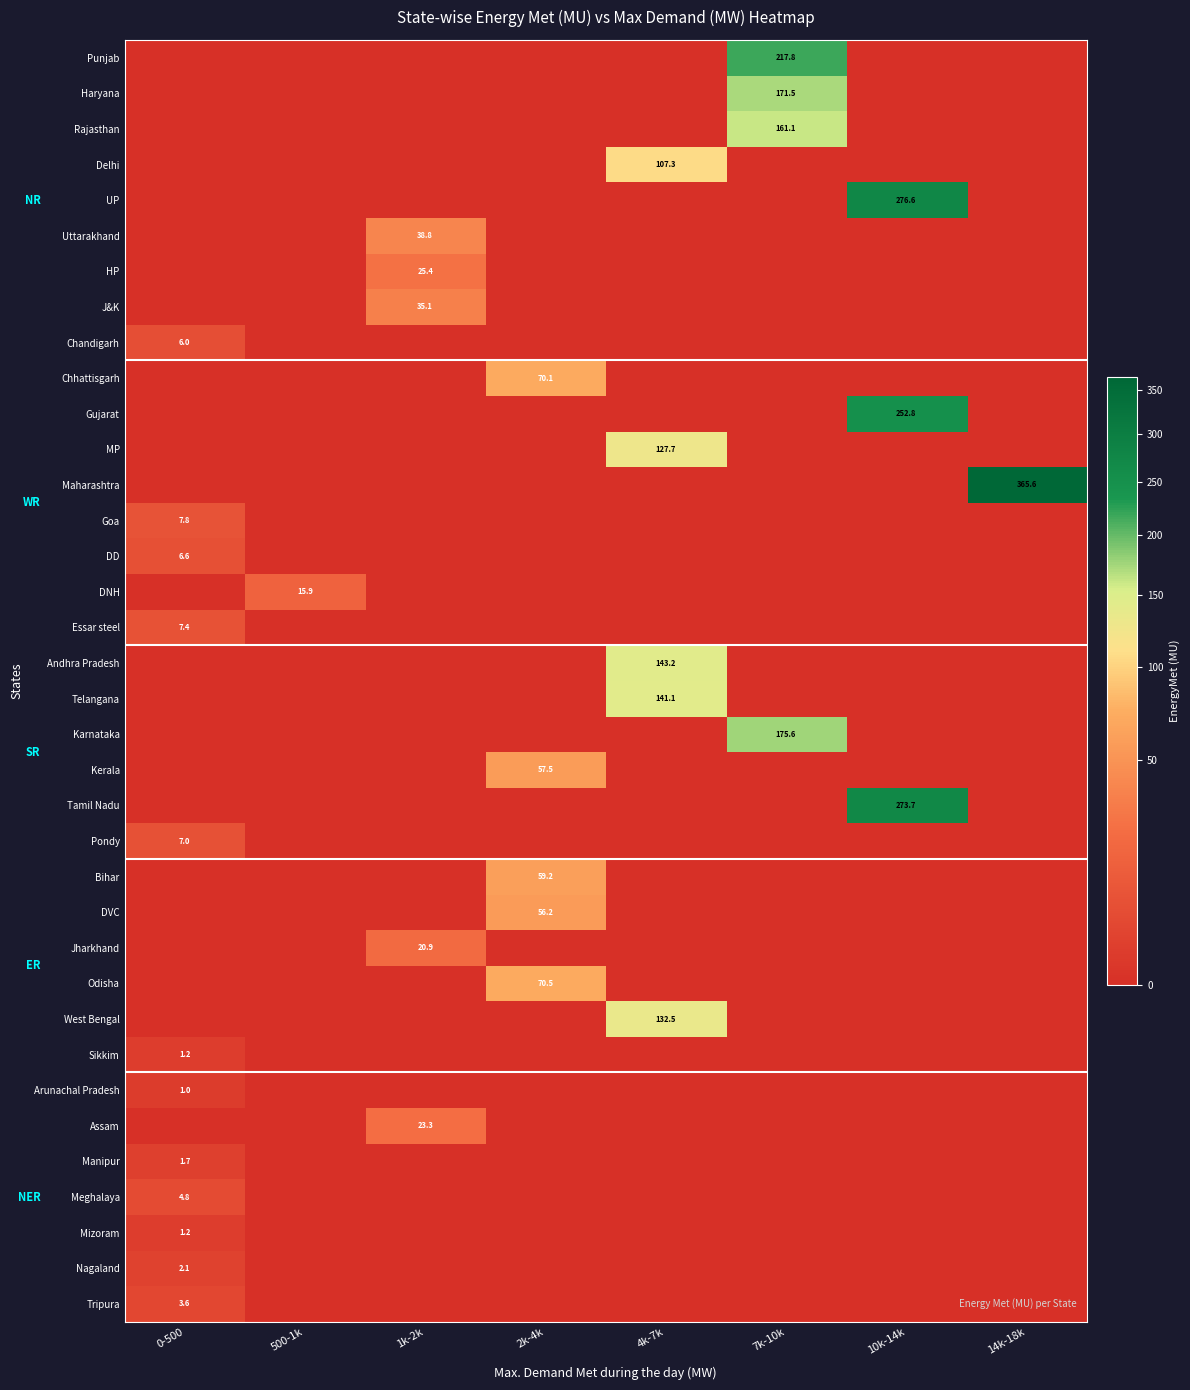

Between 1k-2k and 7k-10k, which series saw the biggest shift?

Punjab